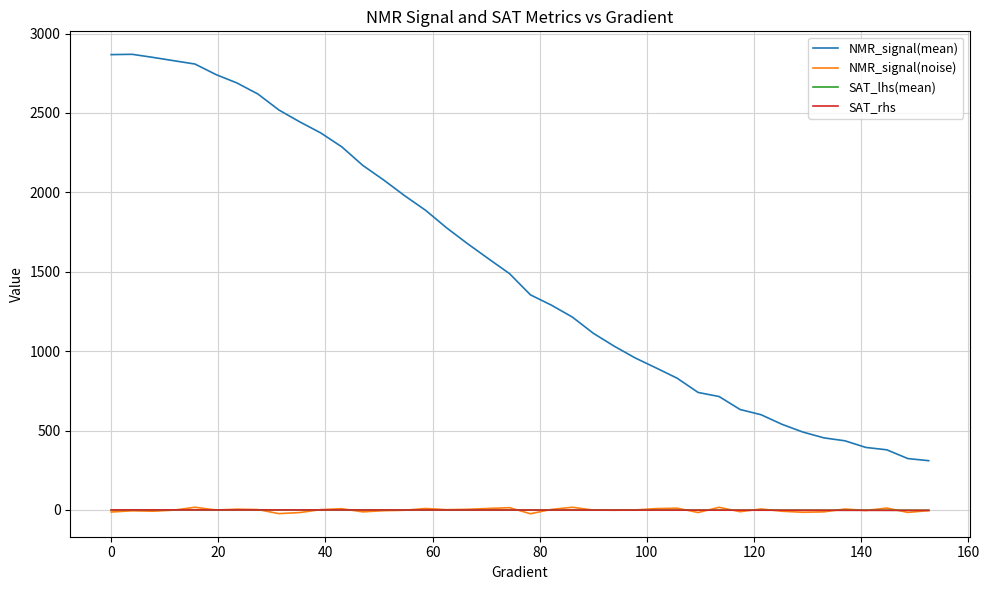

True or false: NMR_signal(noise) and NMR_signal(mean) intersect in this chart.

False